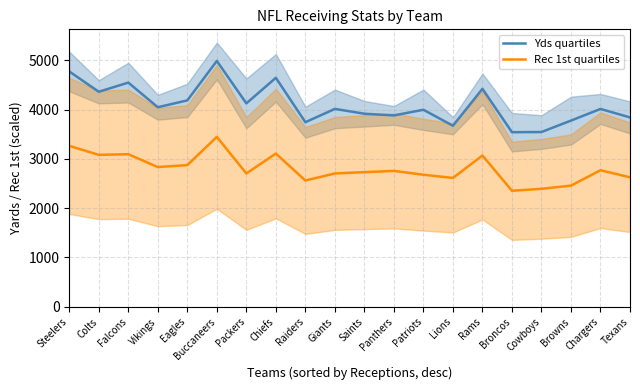

List the series in order of their overall mean, lowest first.

Rec 1st quartiles, Yds quartiles